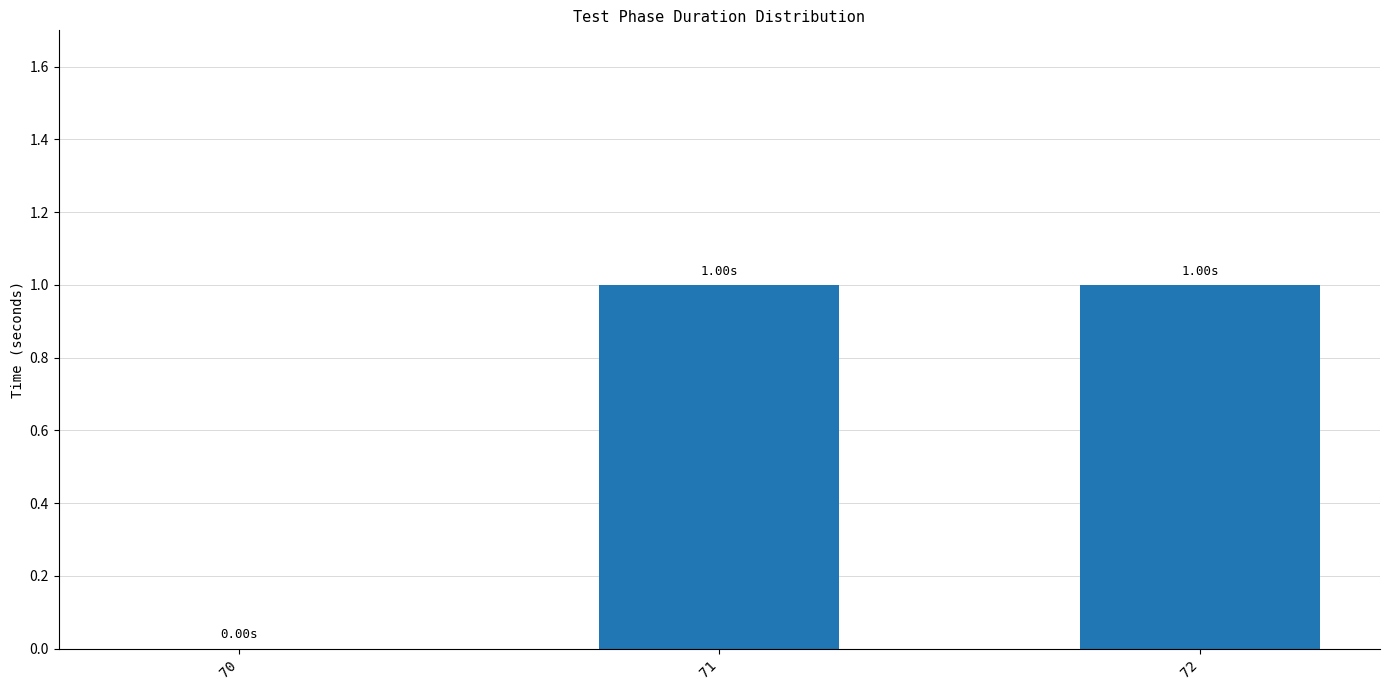

Approximately how many times larger is the value at 71 compared to 72?

1.0